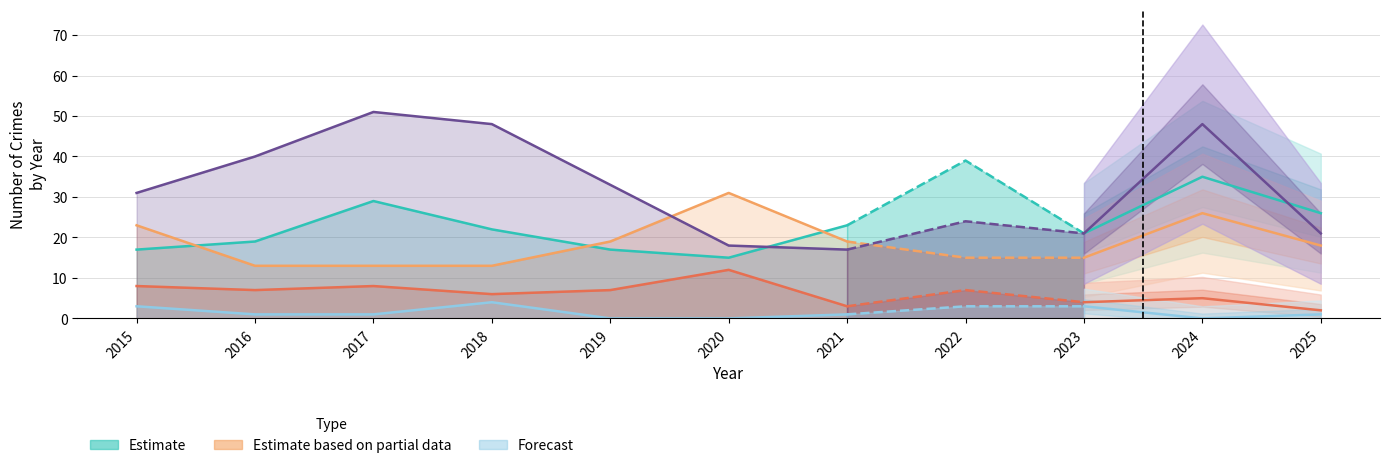

What is the difference between the maximum and minimum values in the Homicide series?

4